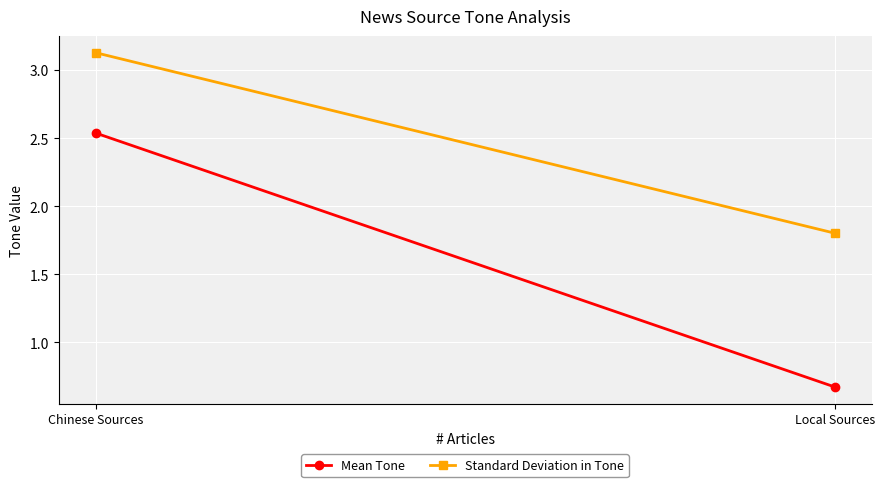

Which series has the largest total across all categories?

Standard Deviation in Tone